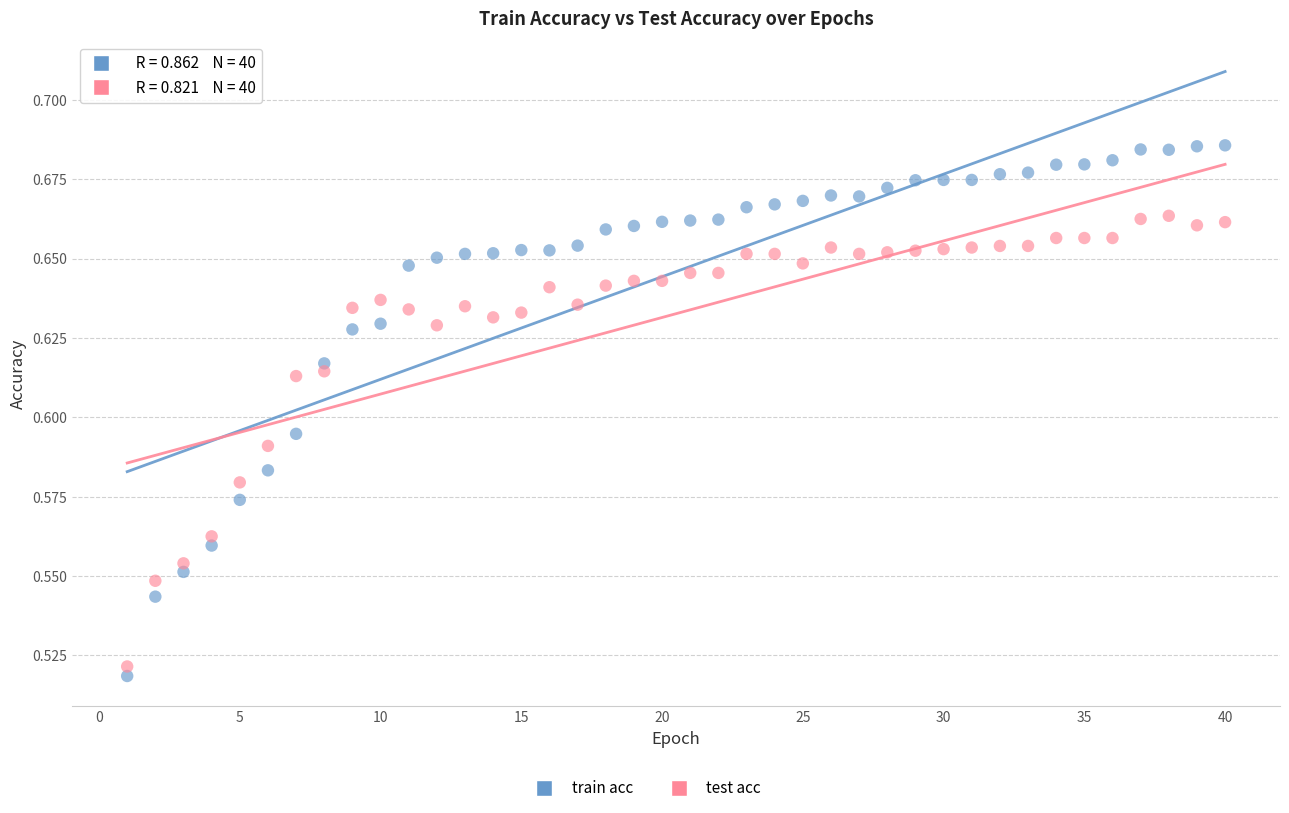

Which series has the largest Y range (max minus min)?

train acc